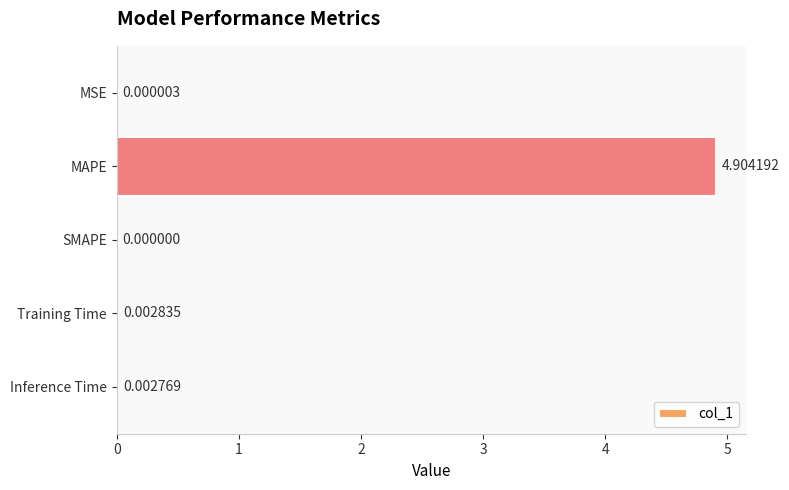

What is the sum of all values?

4.9